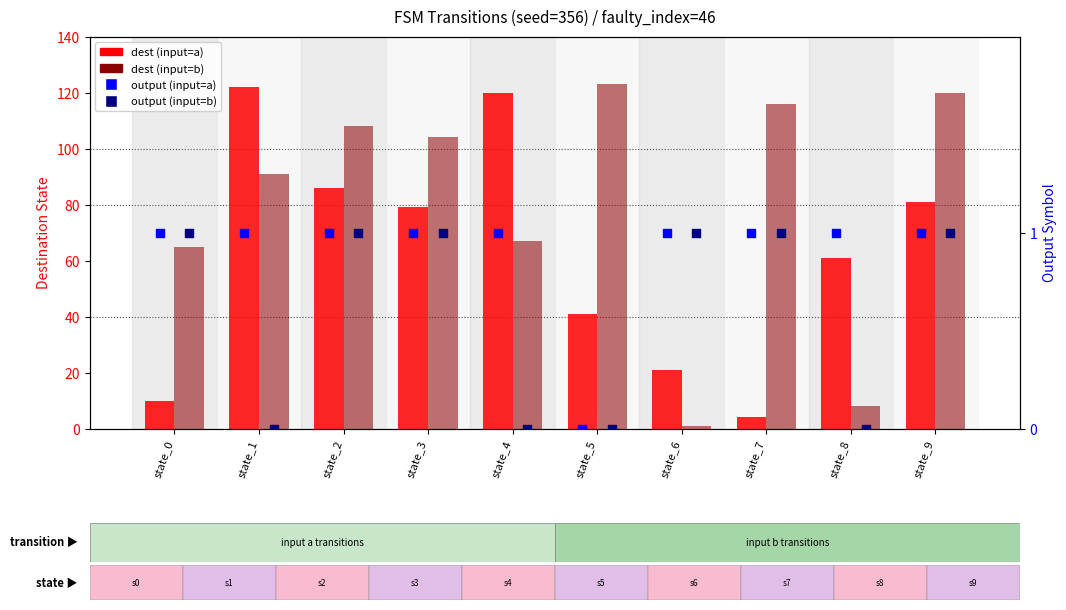

At how many categories does at least one series exceed 111?

5